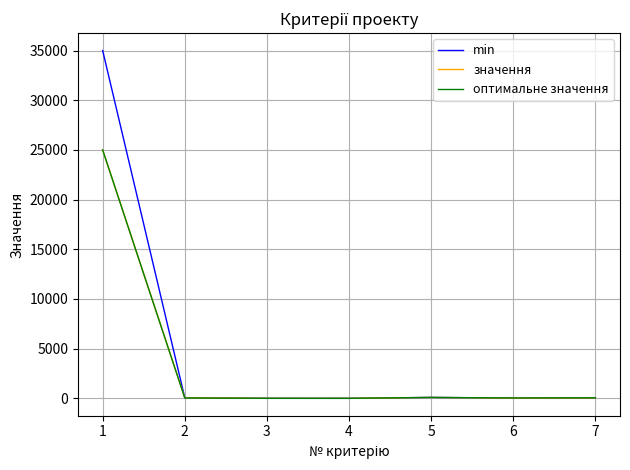

What is the highest value of the min series?

35000